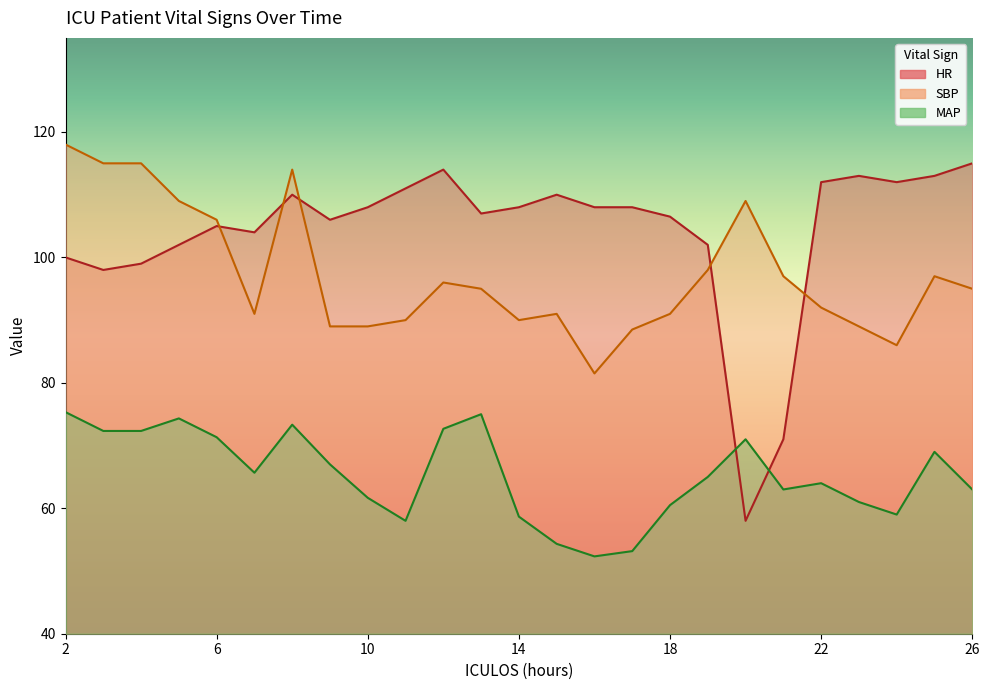

What is the value of the HR point at the 14th from the left?

110.0